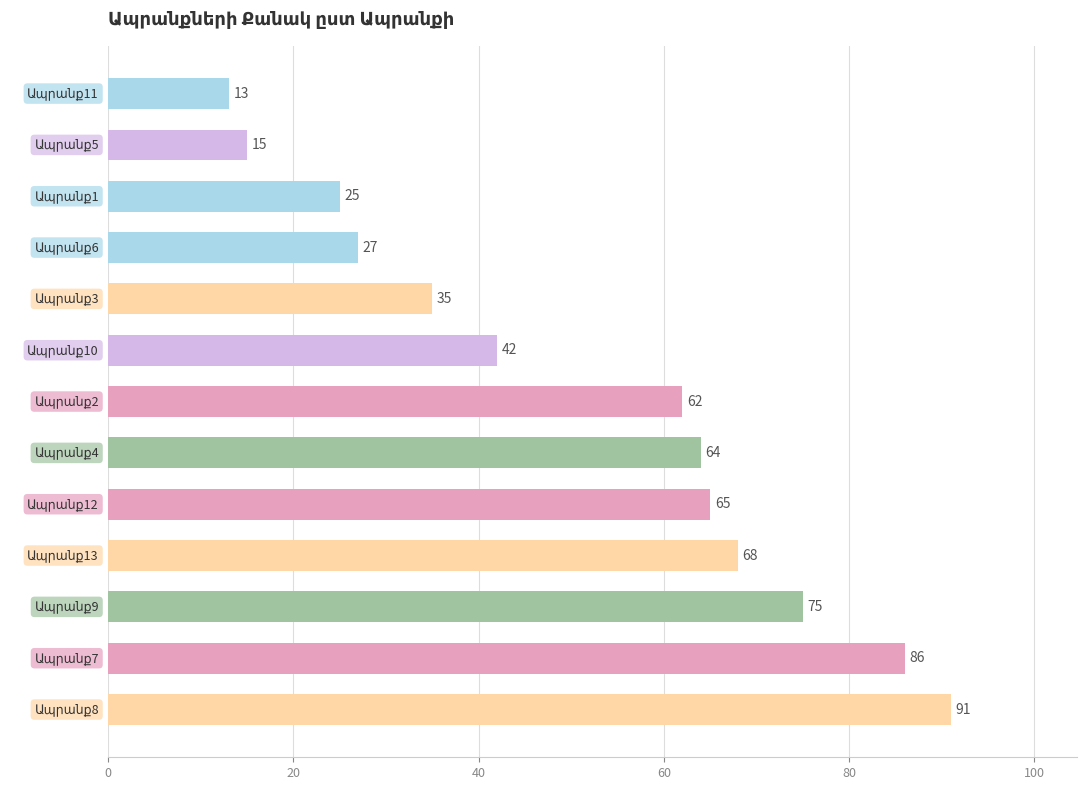

What is the greatest value displayed?

91